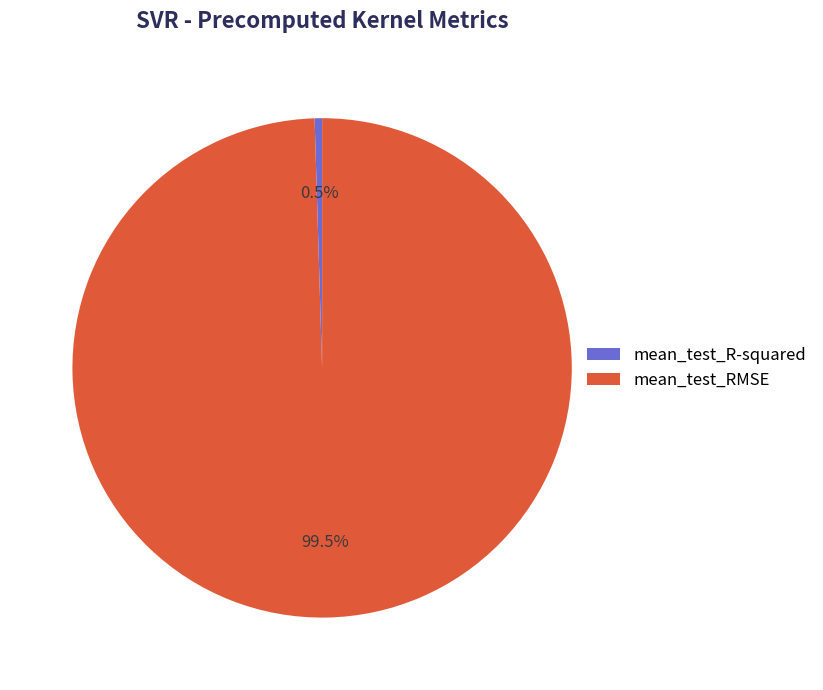

How many segments does this pie chart have?

2